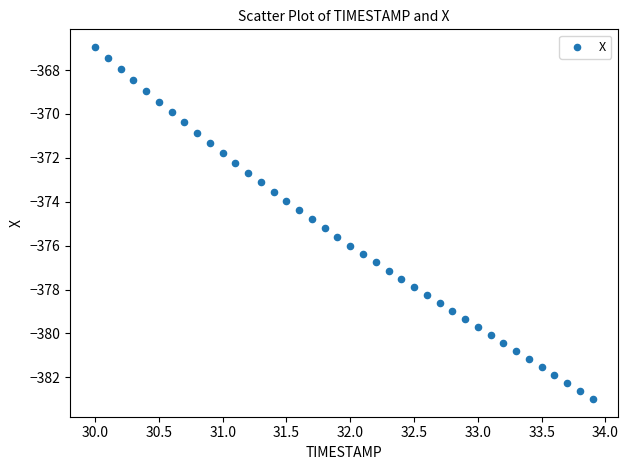

What is the range of X values (max minus min)?

3.9